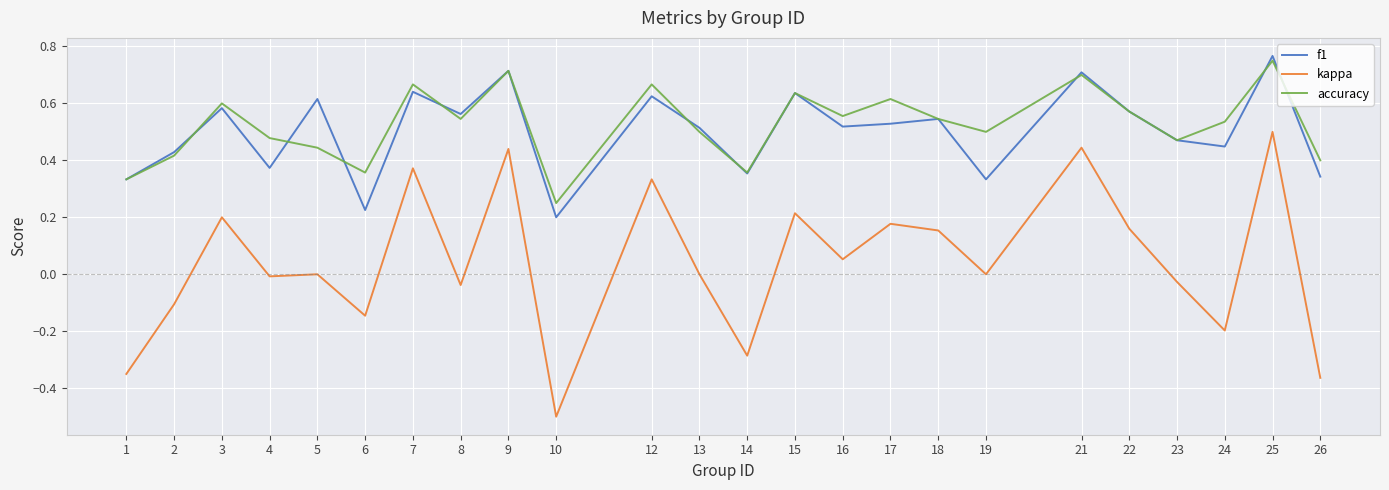

True or false: accuracy and kappa intersect in this chart.

False